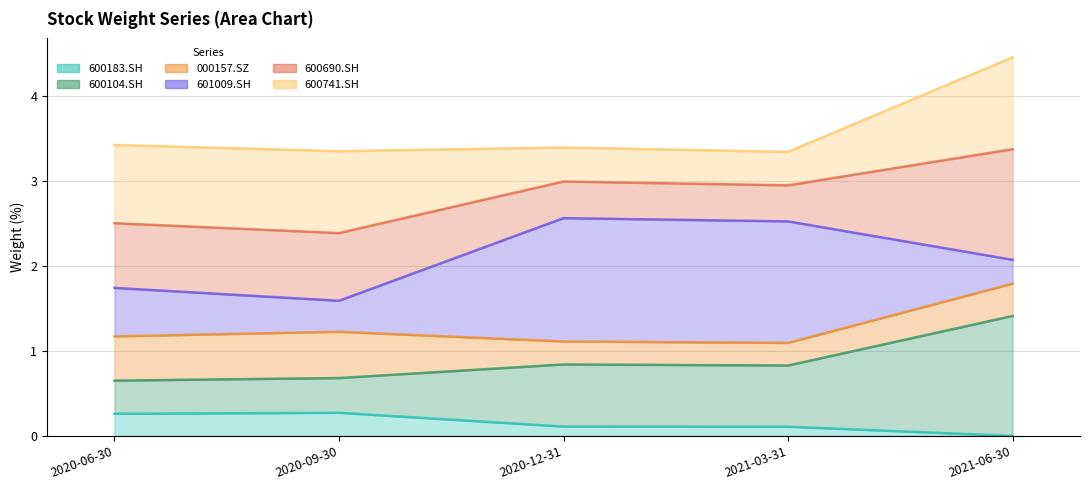

True or false: 600104.SH and 600183.SH cross at least once.

False